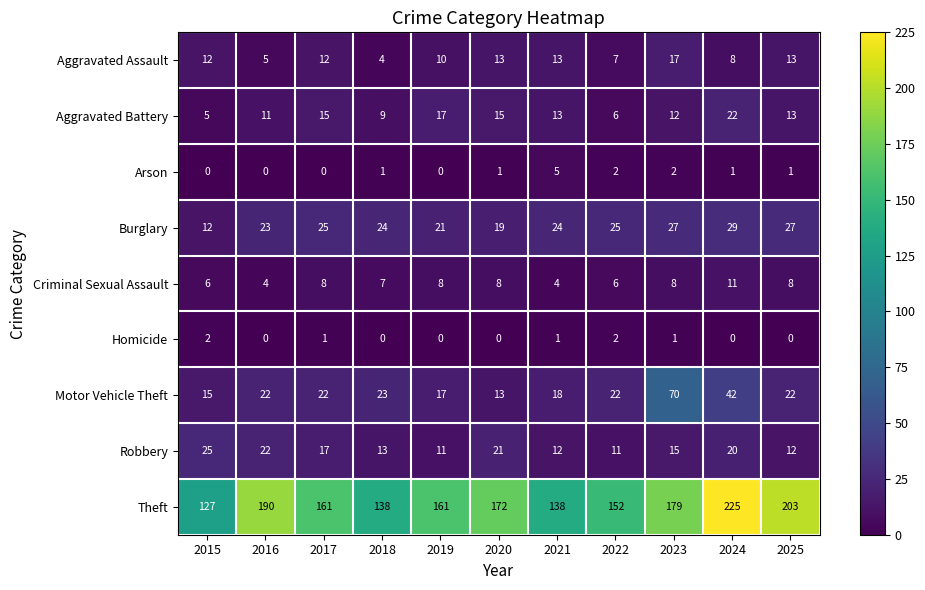

What is the difference between the maximum and minimum values in the Robbery series?

14